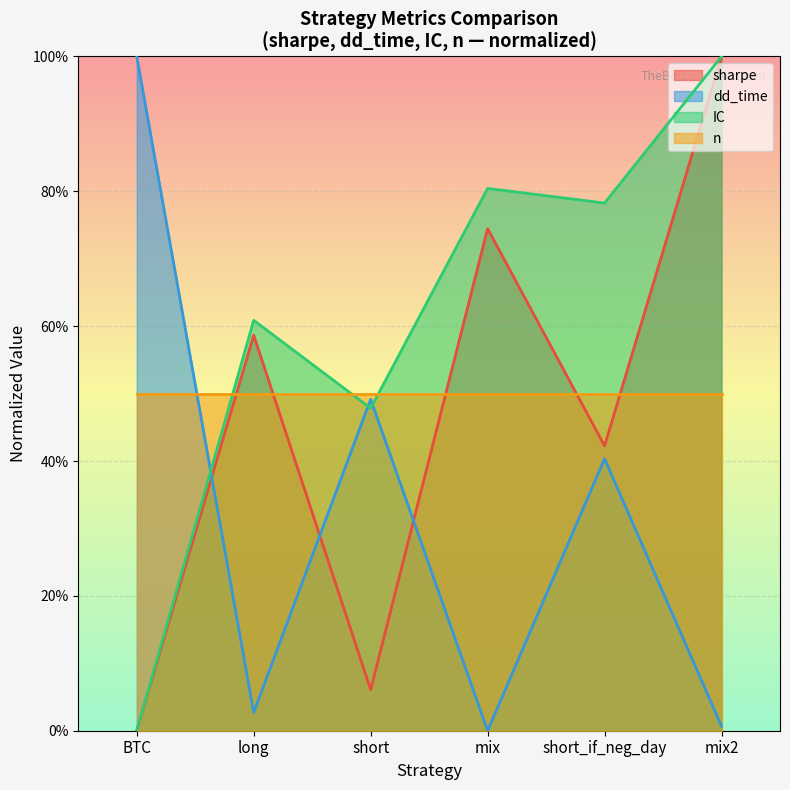

What is the highest value of the IC series?

100.0